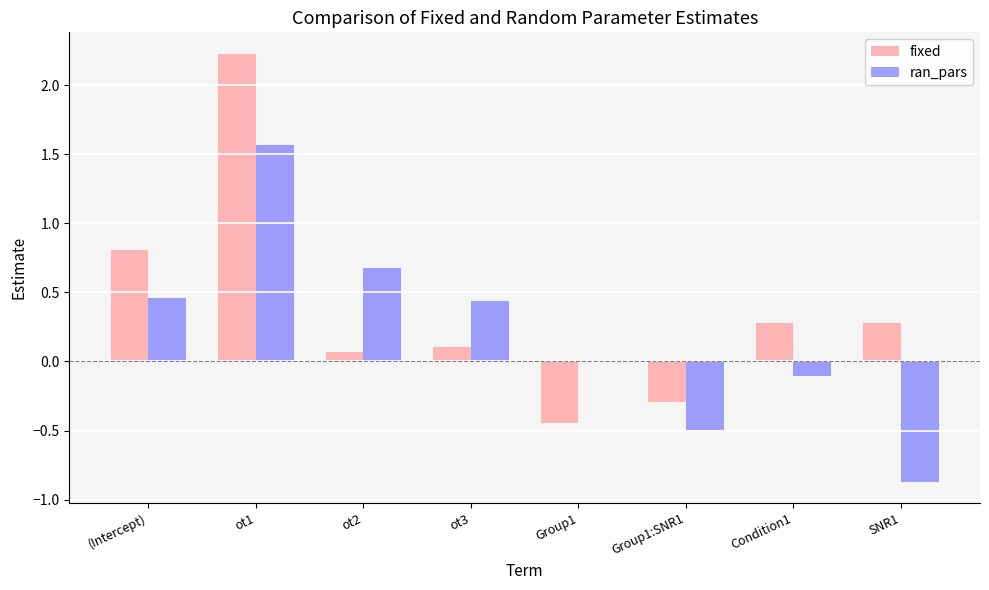

What is the greatest value displayed?

2.2